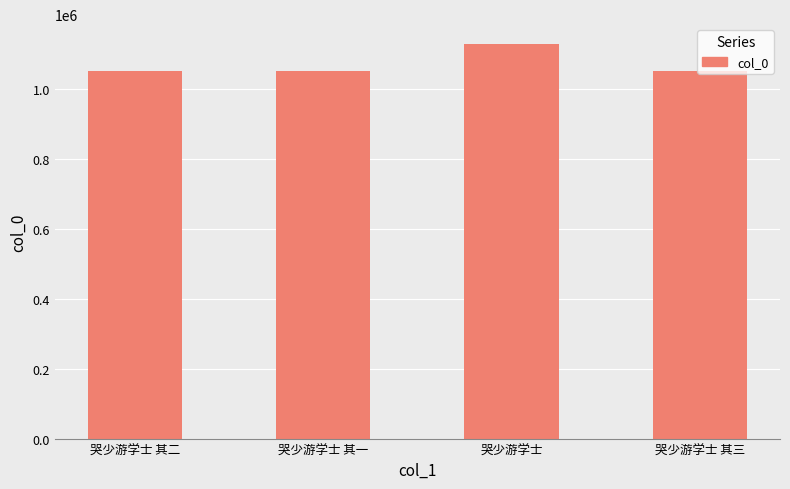

What position from the left is 哭少游学士 其一?

2